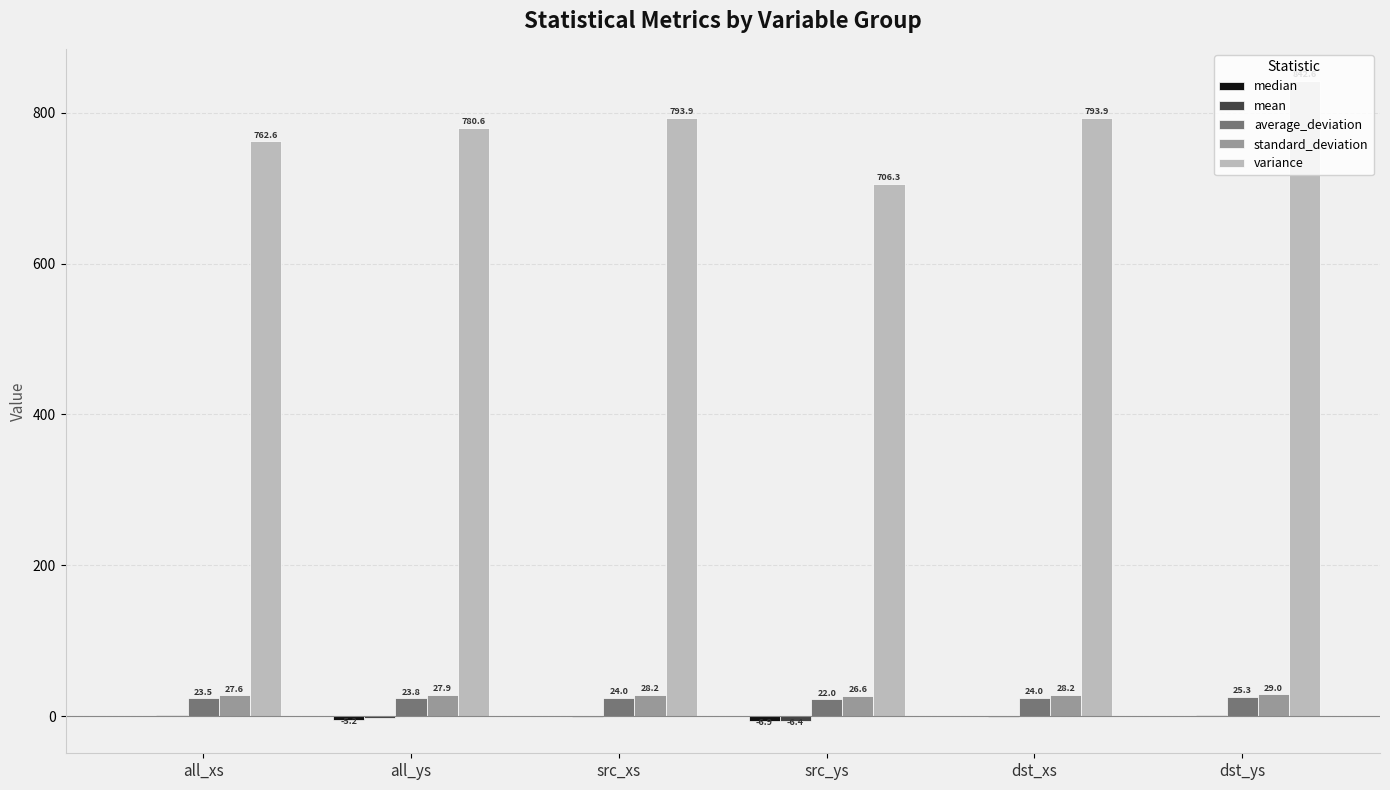

How many distinct data groups are displayed?

5